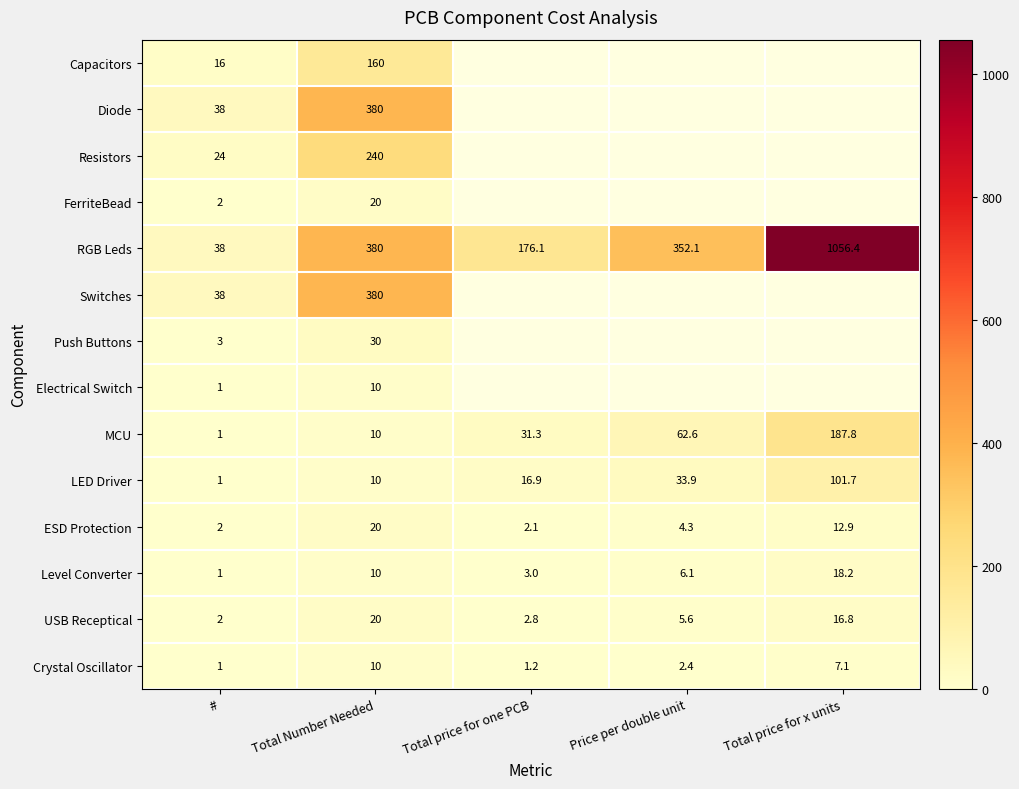

The value of USB Receptical at # is 2.9. True or false?

False